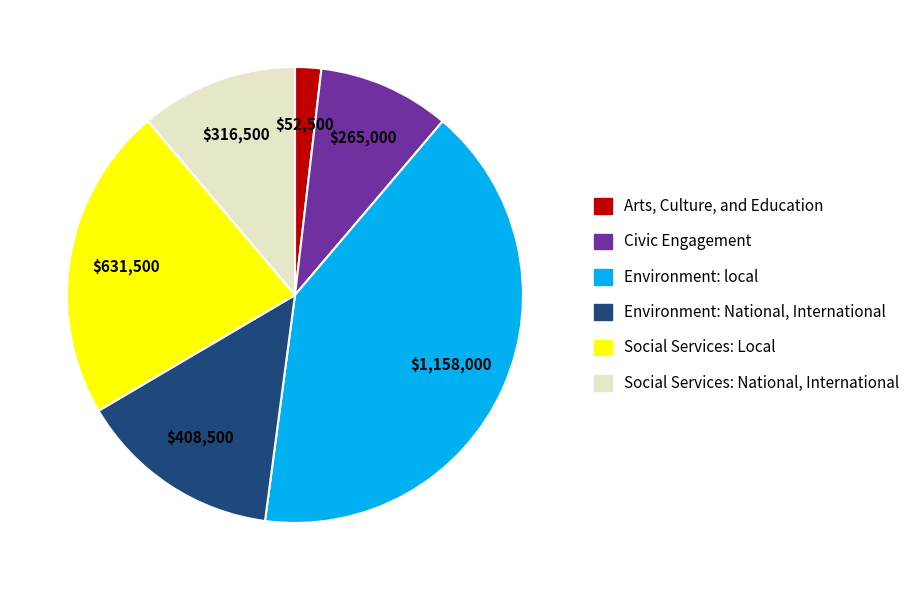

Is there any slice that represents more than half of the pie?

No